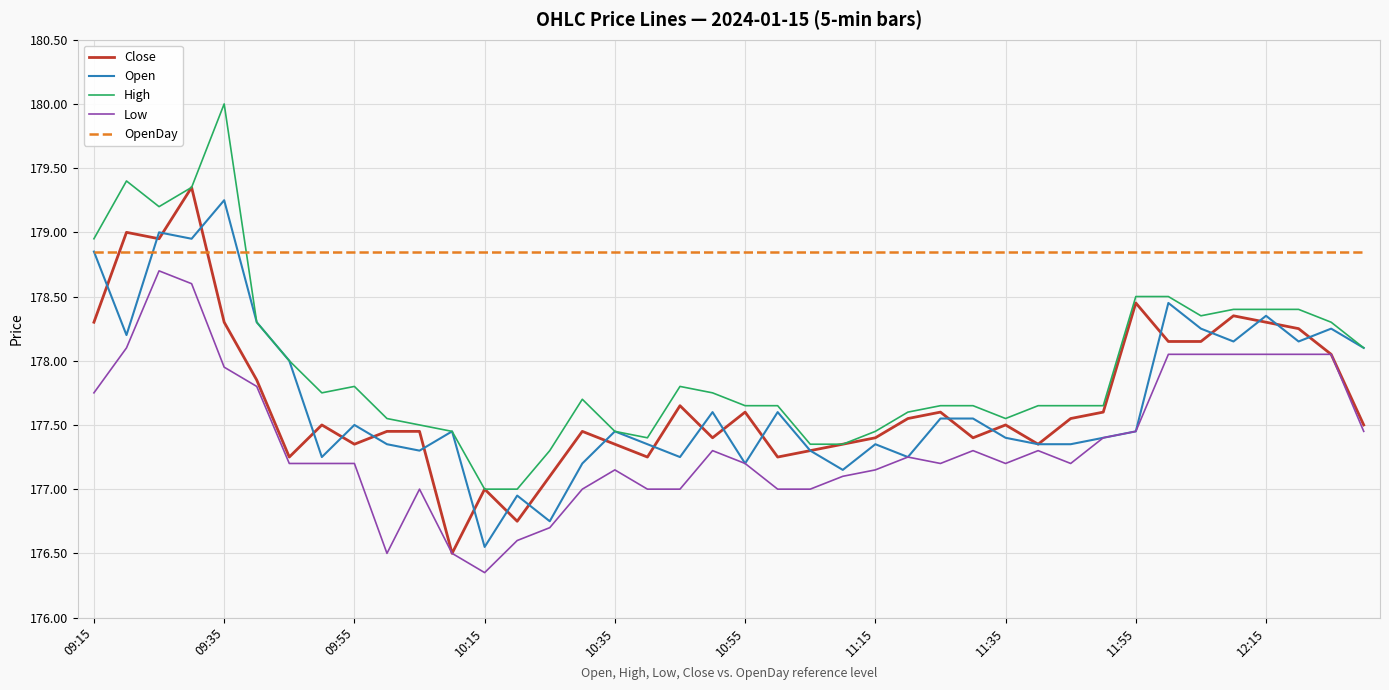

Which series has the largest total across all categories?

OpenDay